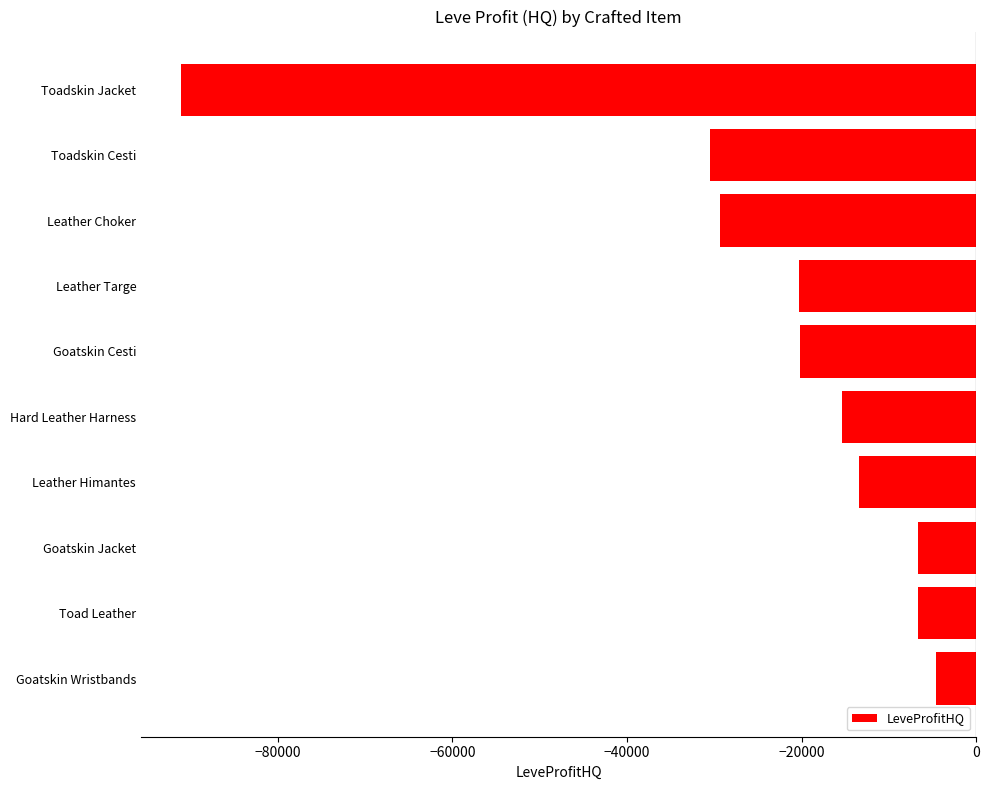

What is the difference between the maximum and minimum values?

86544.0